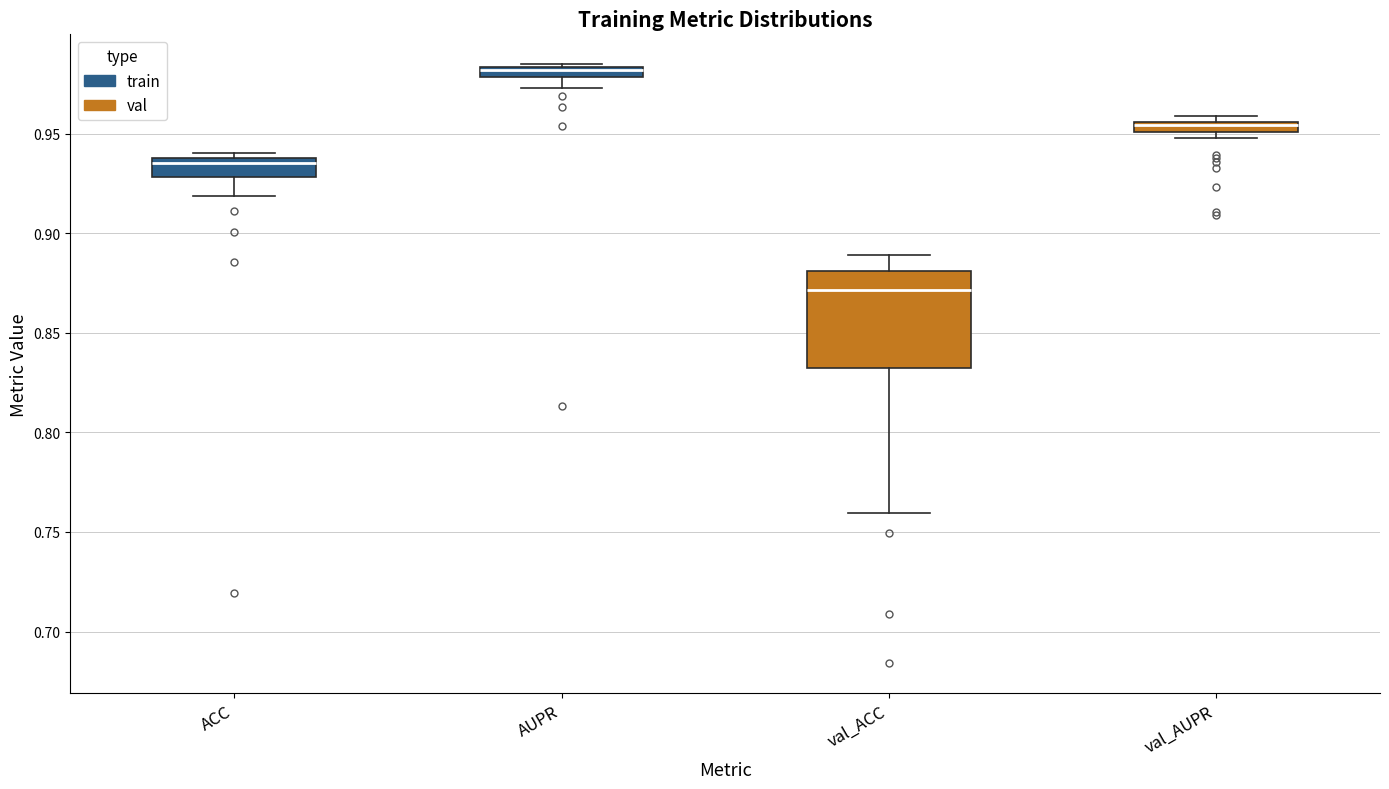

Which box is the tallest, from its lower edge to its upper edge?

val_ACC